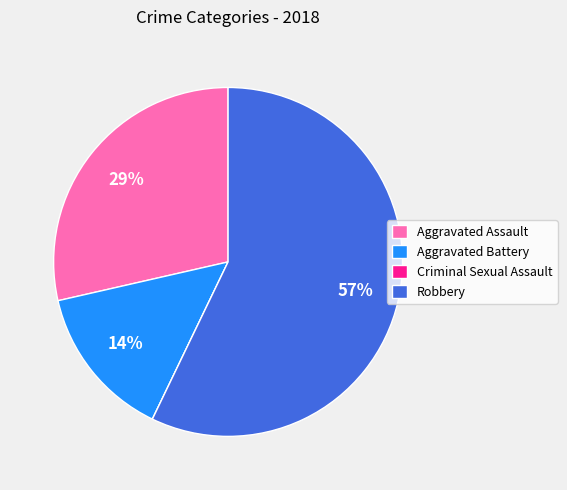

To the nearest percent, what is the difference between the Aggravated Battery and Robbery slice percentages?

43%